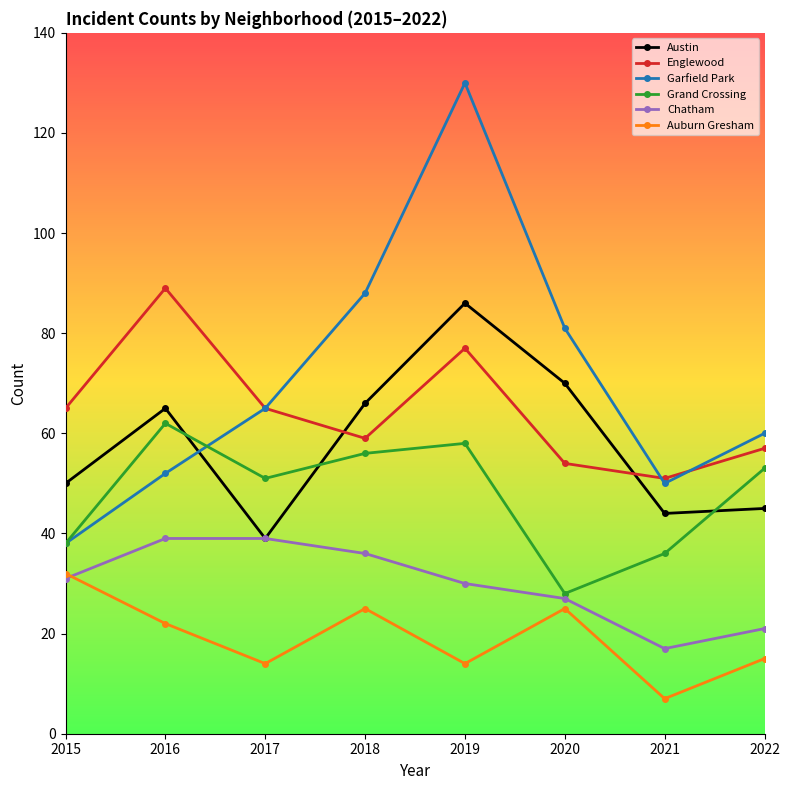

How many interior local valleys does the Auburn Gresham series have?

3